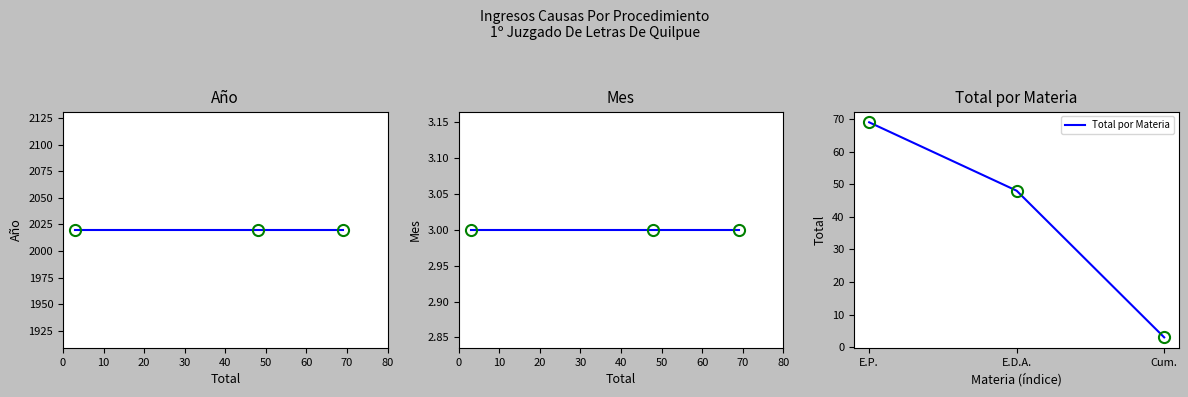

Does the chart have visible grid lines?

No